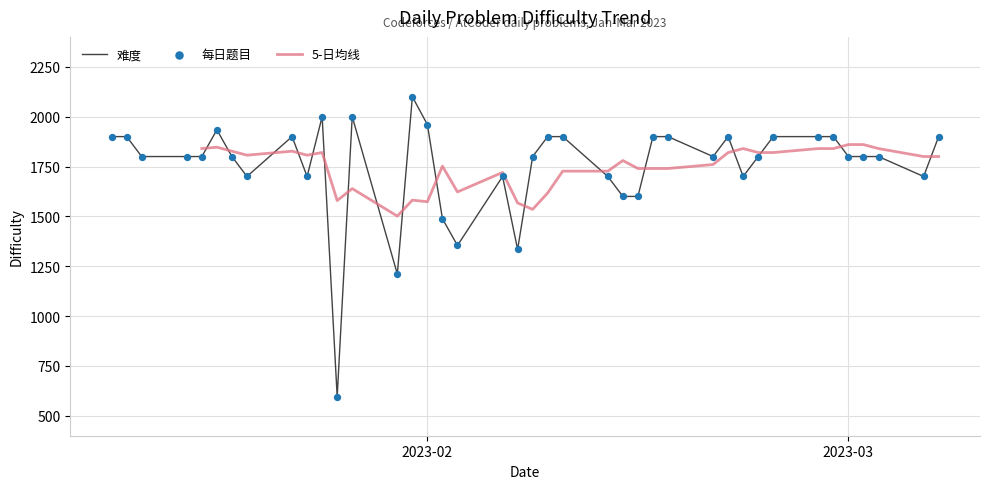

Between 2023-03-01 and 2023-02-06, which is larger?

2023-03-01